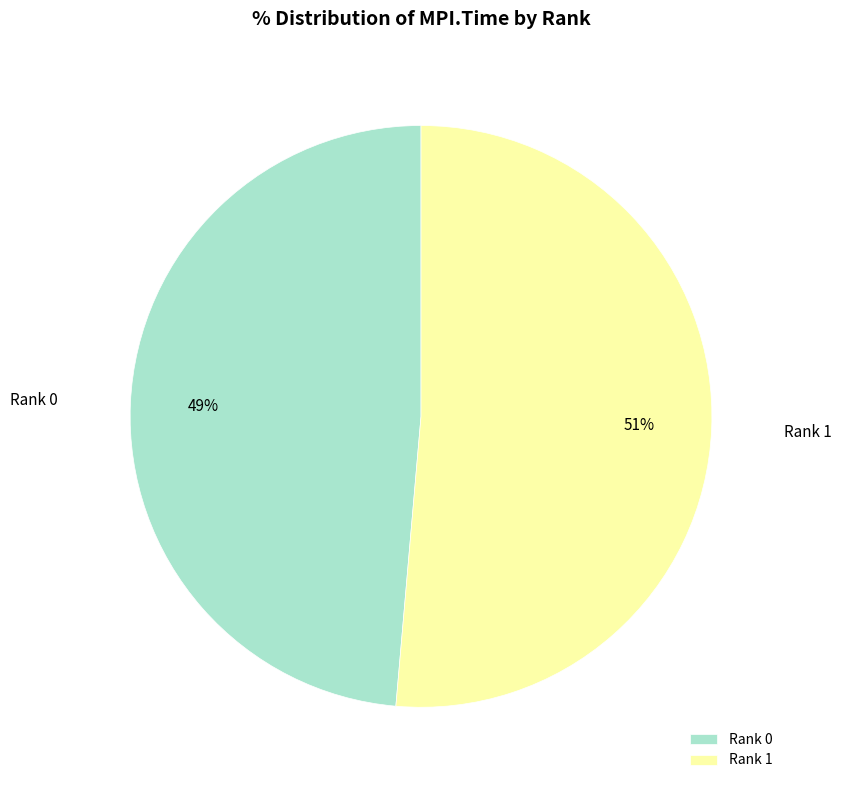

Between Rank 0 and Rank 1, which is larger?

Rank 1